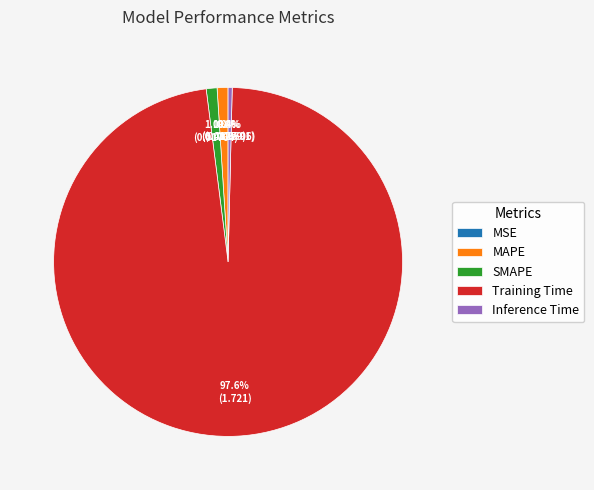

Which slice is the largest?

Training Time